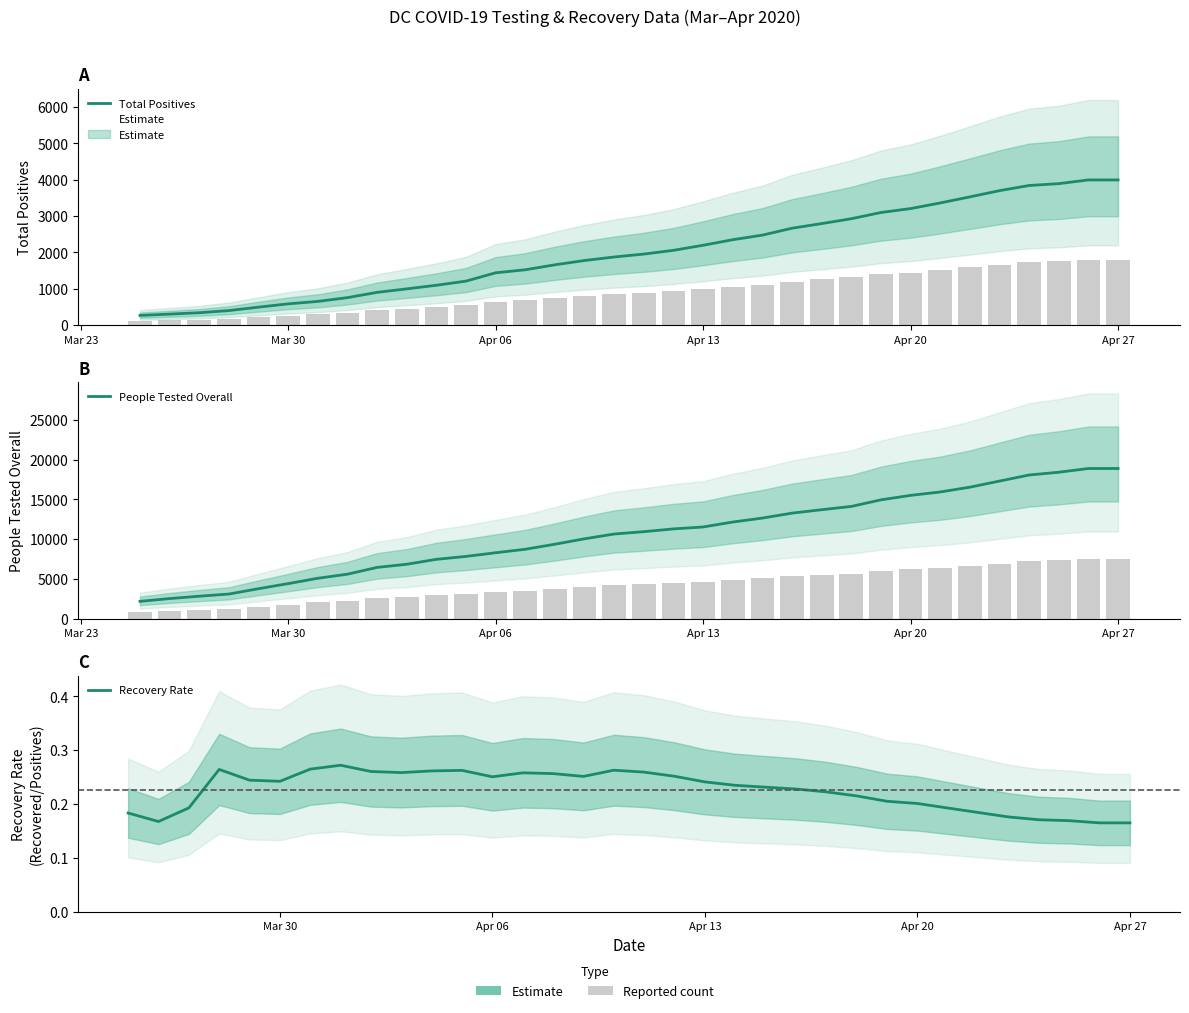

How many data points does each series have?

34